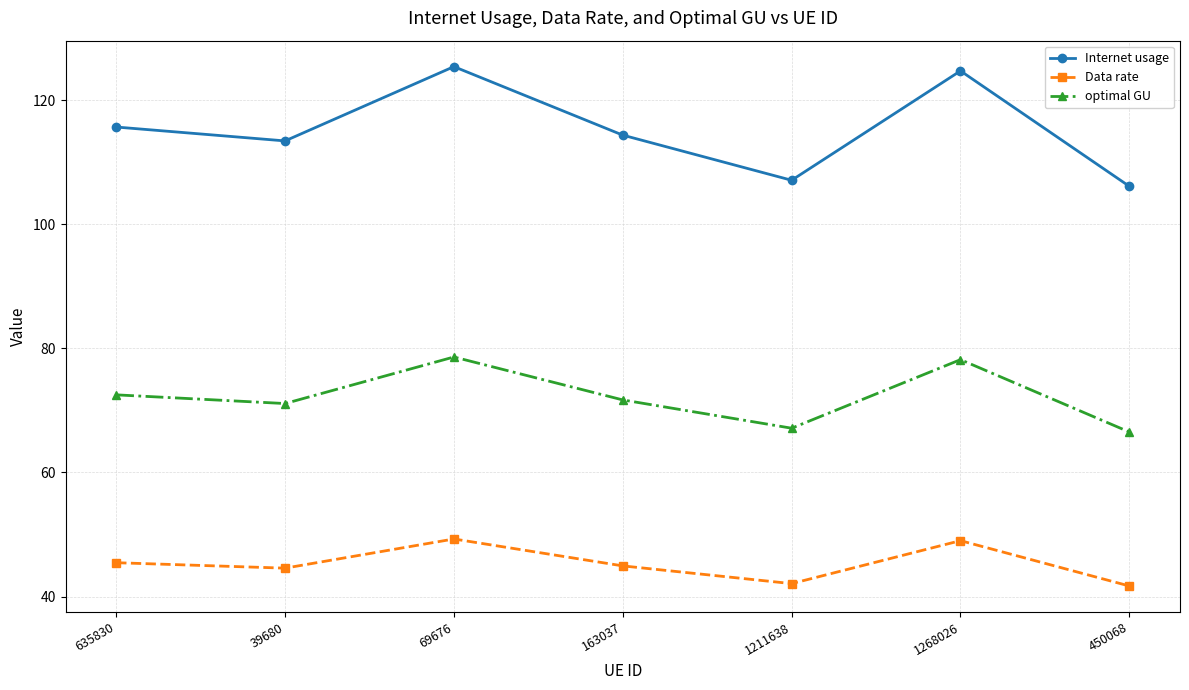

What is the smallest value displayed?

41.7